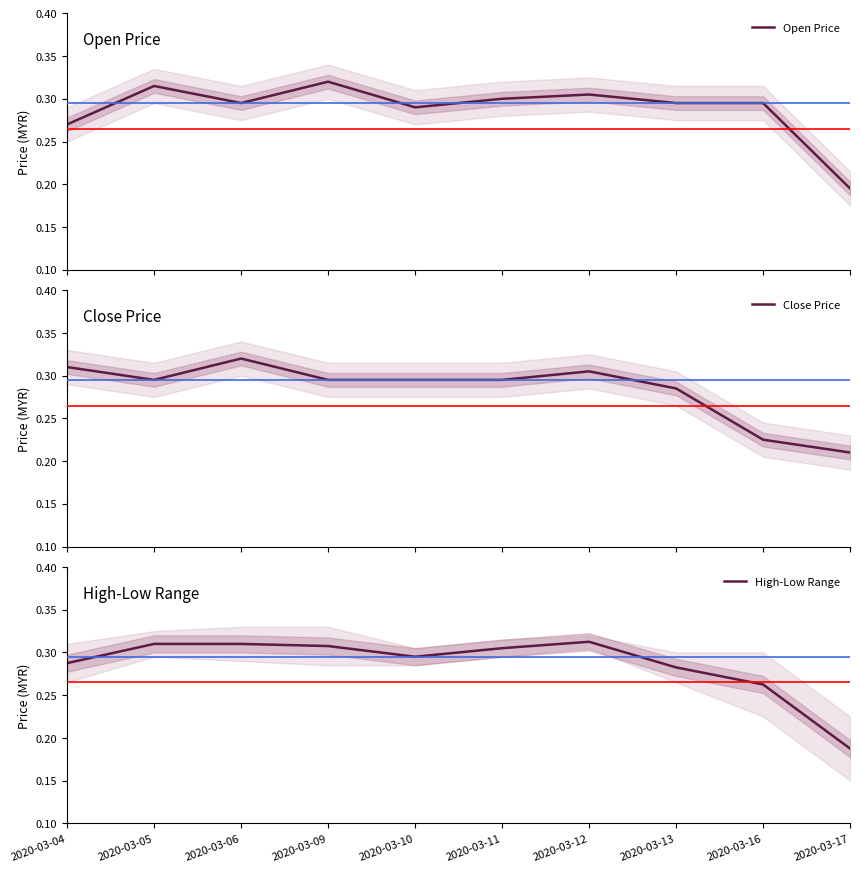

Which series has the largest total across all categories?

Open Price